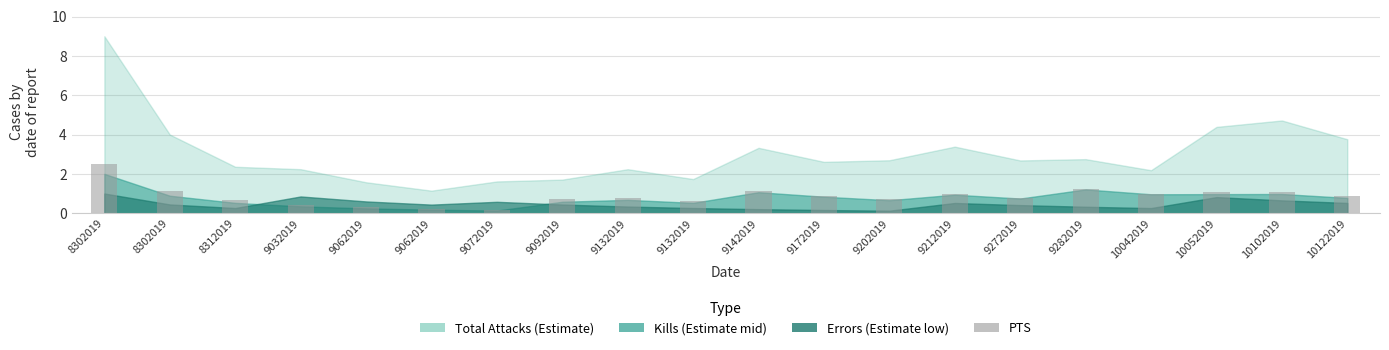

Which has a higher value, 9172019 or 9132019?

9172019